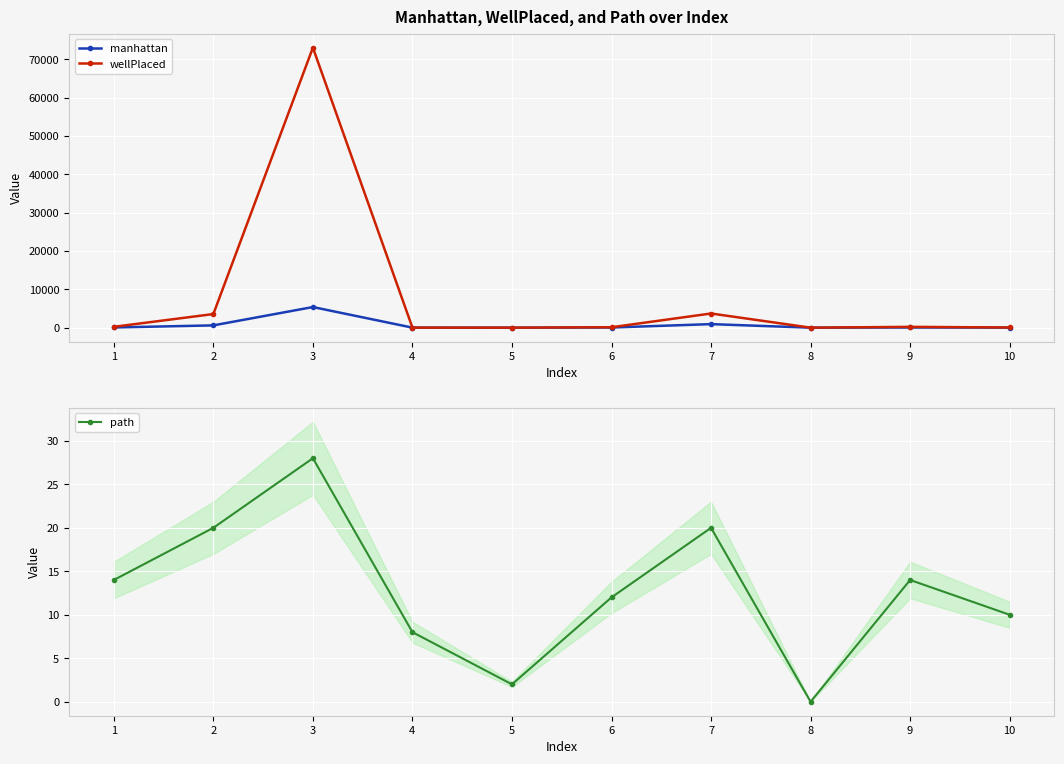

How many interior local peaks does the path series have?

3